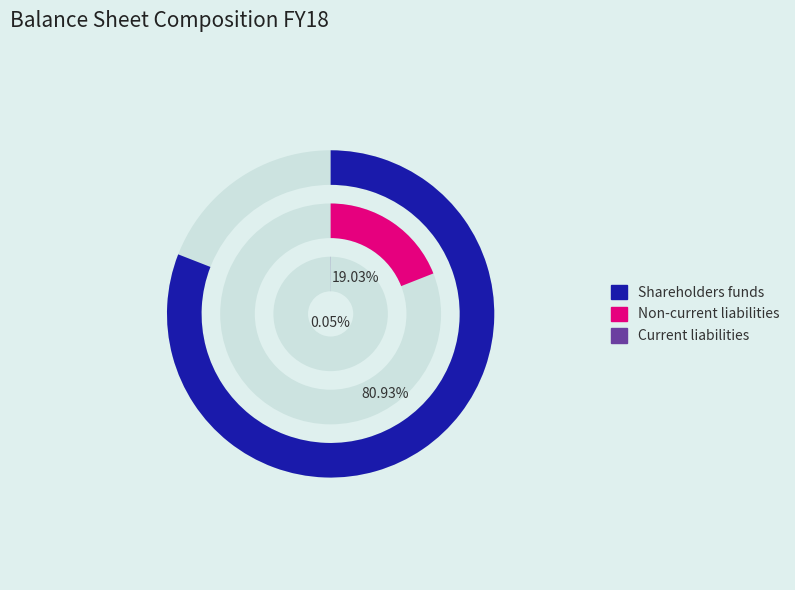

To the nearest percent, what is the average slice percentage?

33%